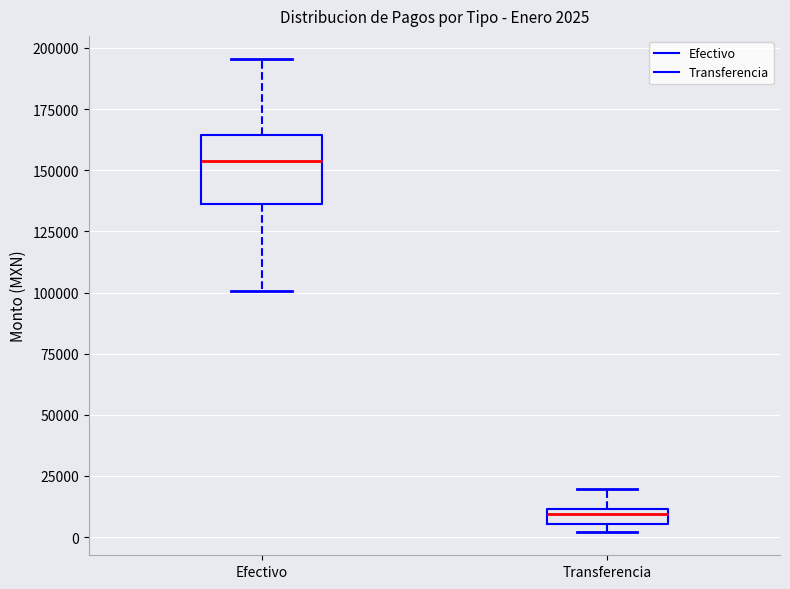

Which box's median line is the highest?

Efectivo